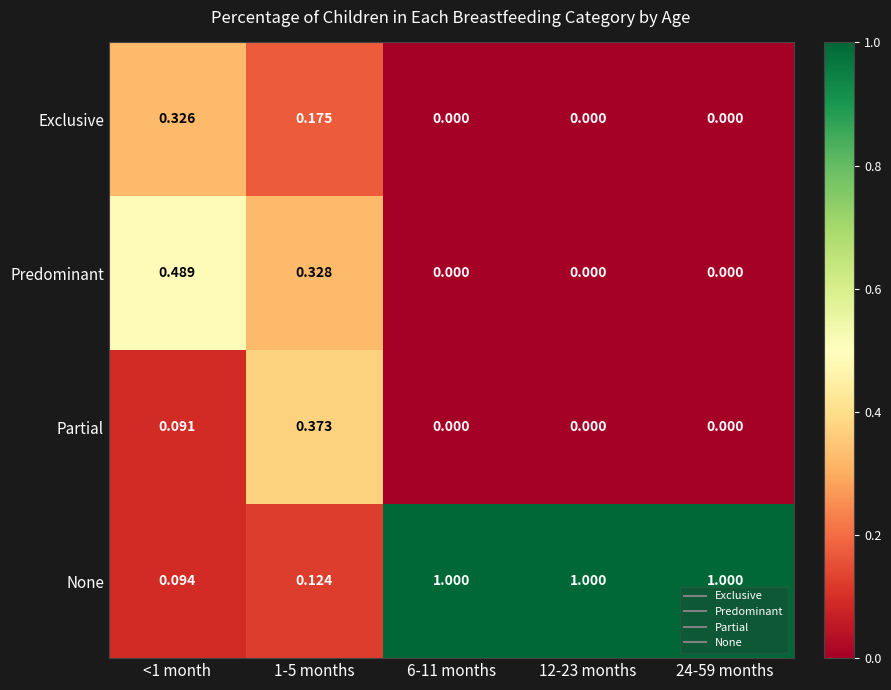

Which series has the widest spread of values?

None